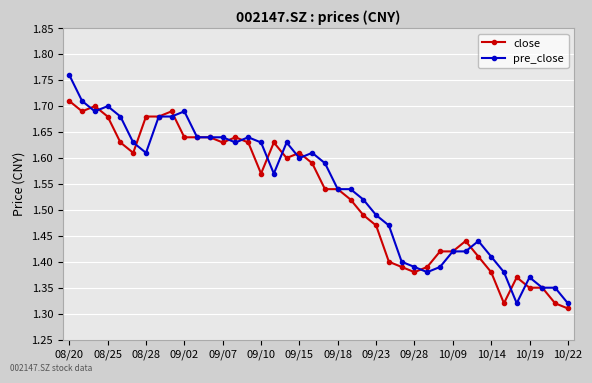

Is this an area chart (filled region under the line)?

No